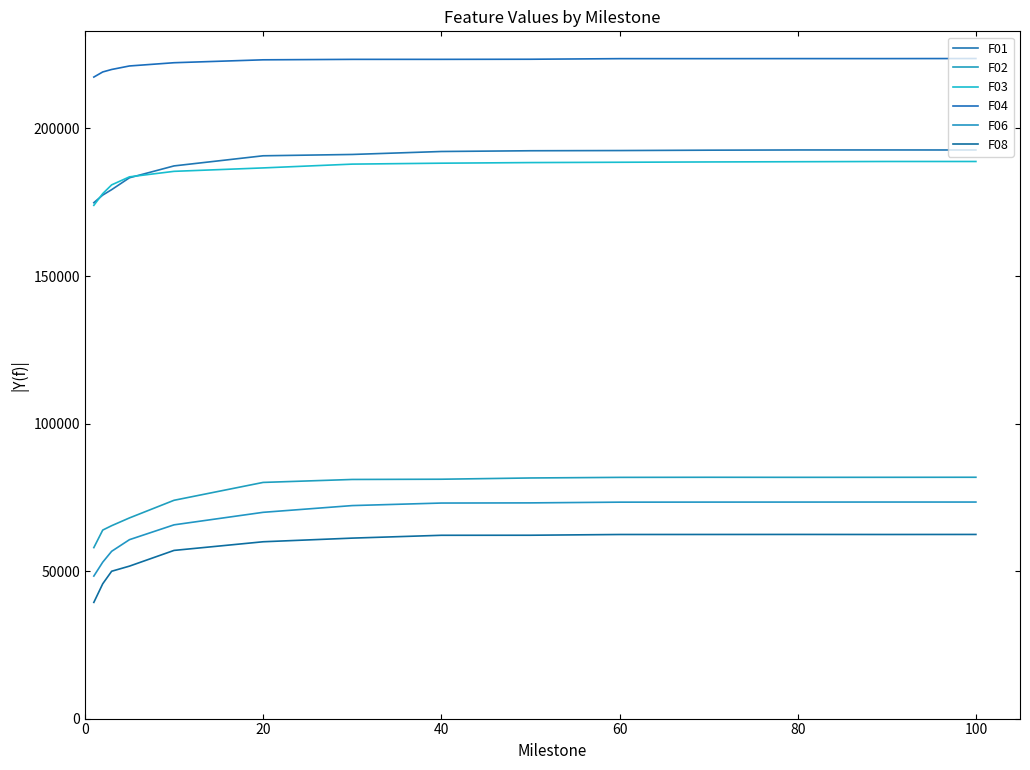

Count the number of categories in the chart.

14